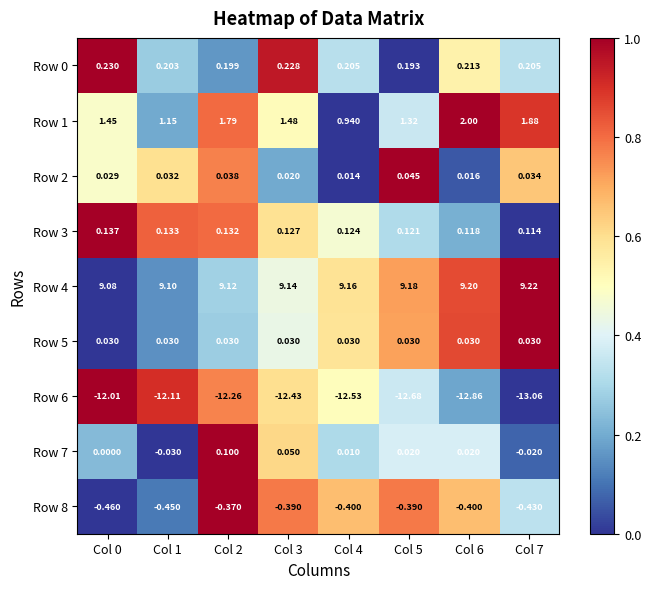

At which category is the sum across all series the highest?

Col 2